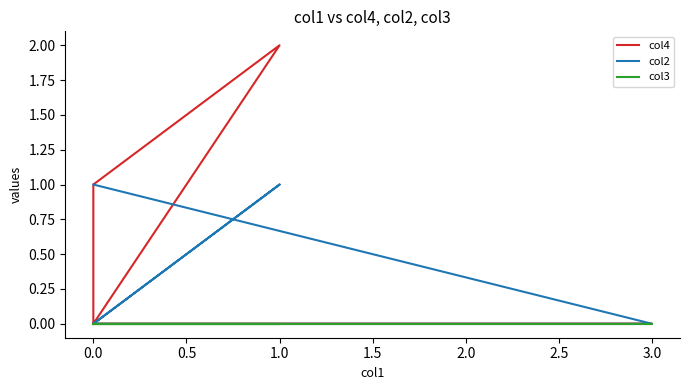

In col4, how many points are higher than both neighbors (excluding endpoints)?

1